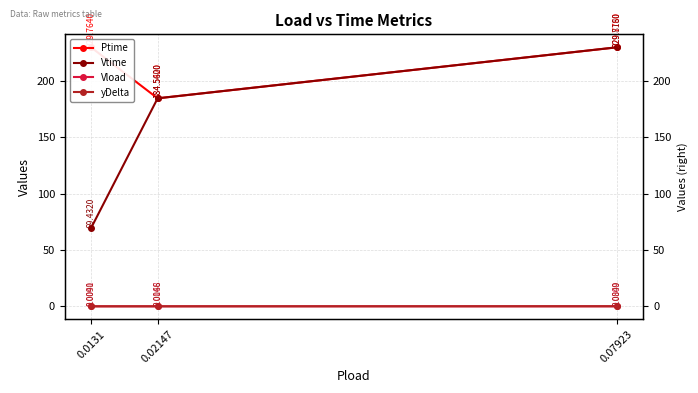

The Ptime series shows 375.8 at 0.0131. True or false?

False